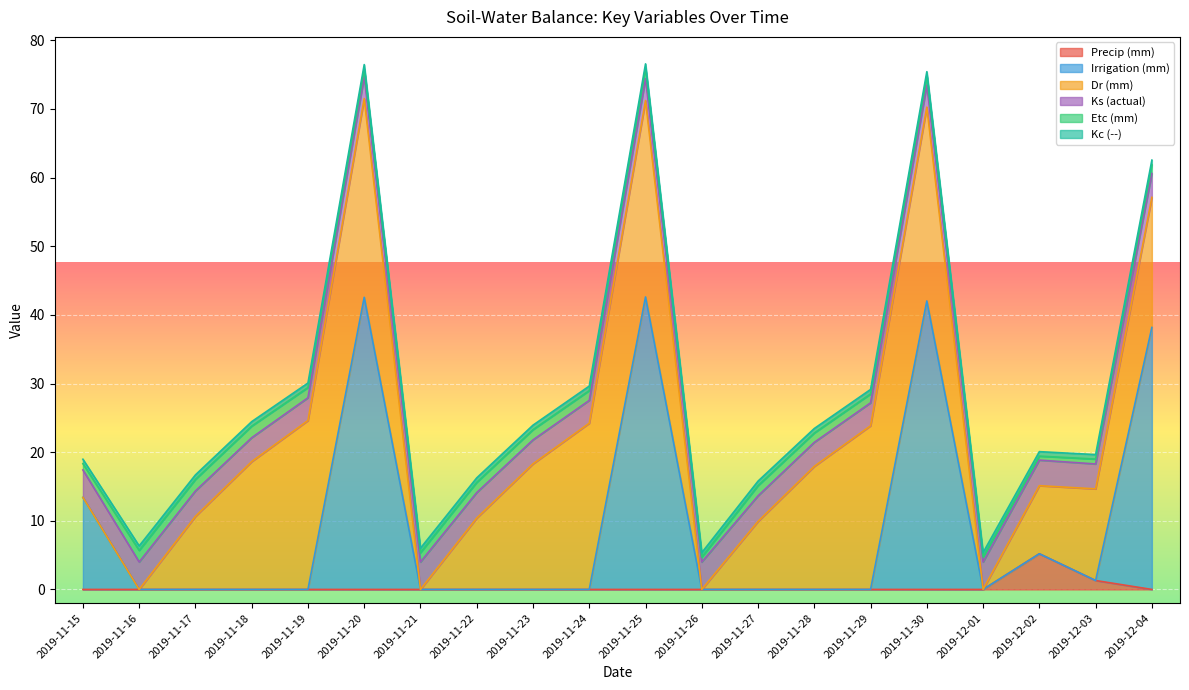

How many lines are shown in the chart?

6